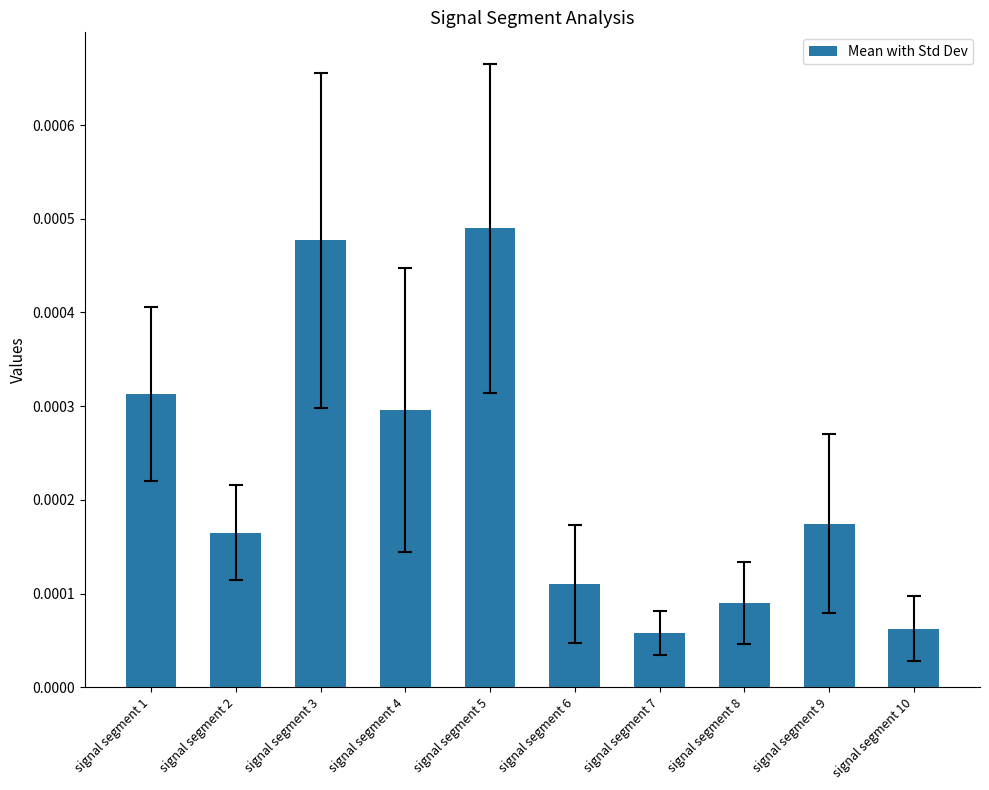

Between signal segment 10 and signal segment 2, which is larger?

signal segment 2